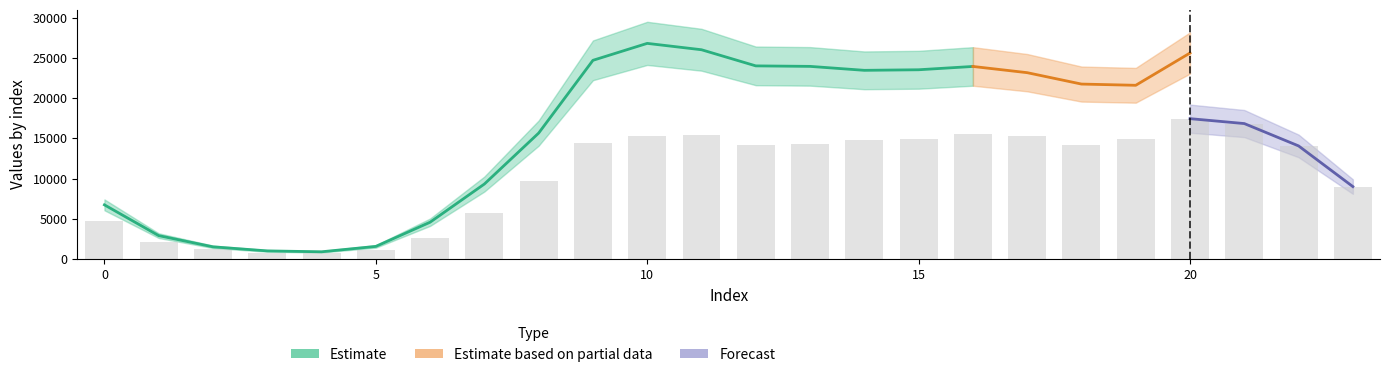

What is the change in value from 9 to 18?

-278